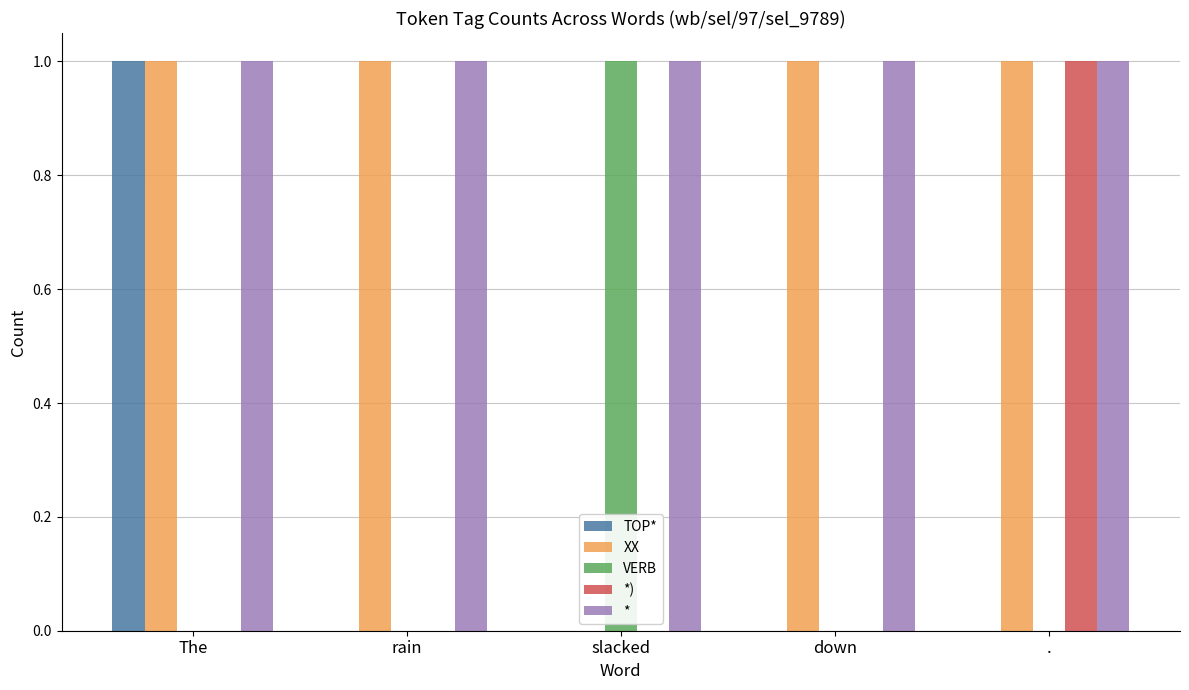

Is it true that *) equals 0 at The?

True